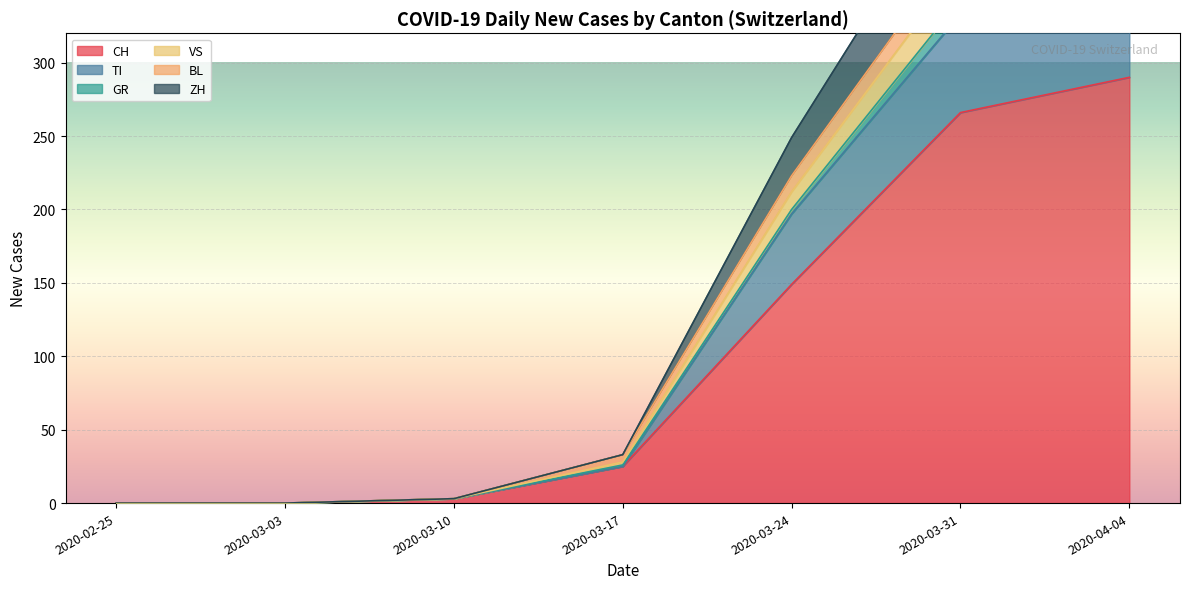

True or false: CH and VS cross at least once.

False